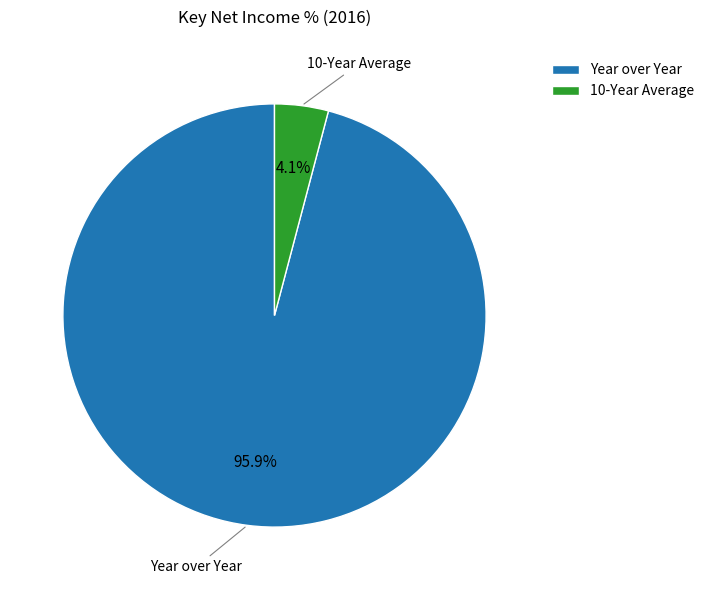

How much of the chart is everything except 10-Year Average?

95.9%